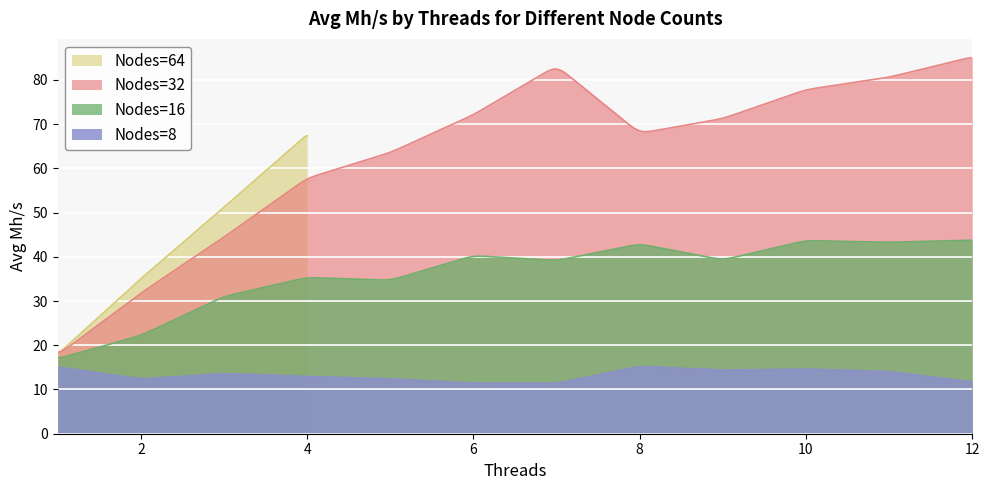

What is the maximum value for Nodes=8?

15.2